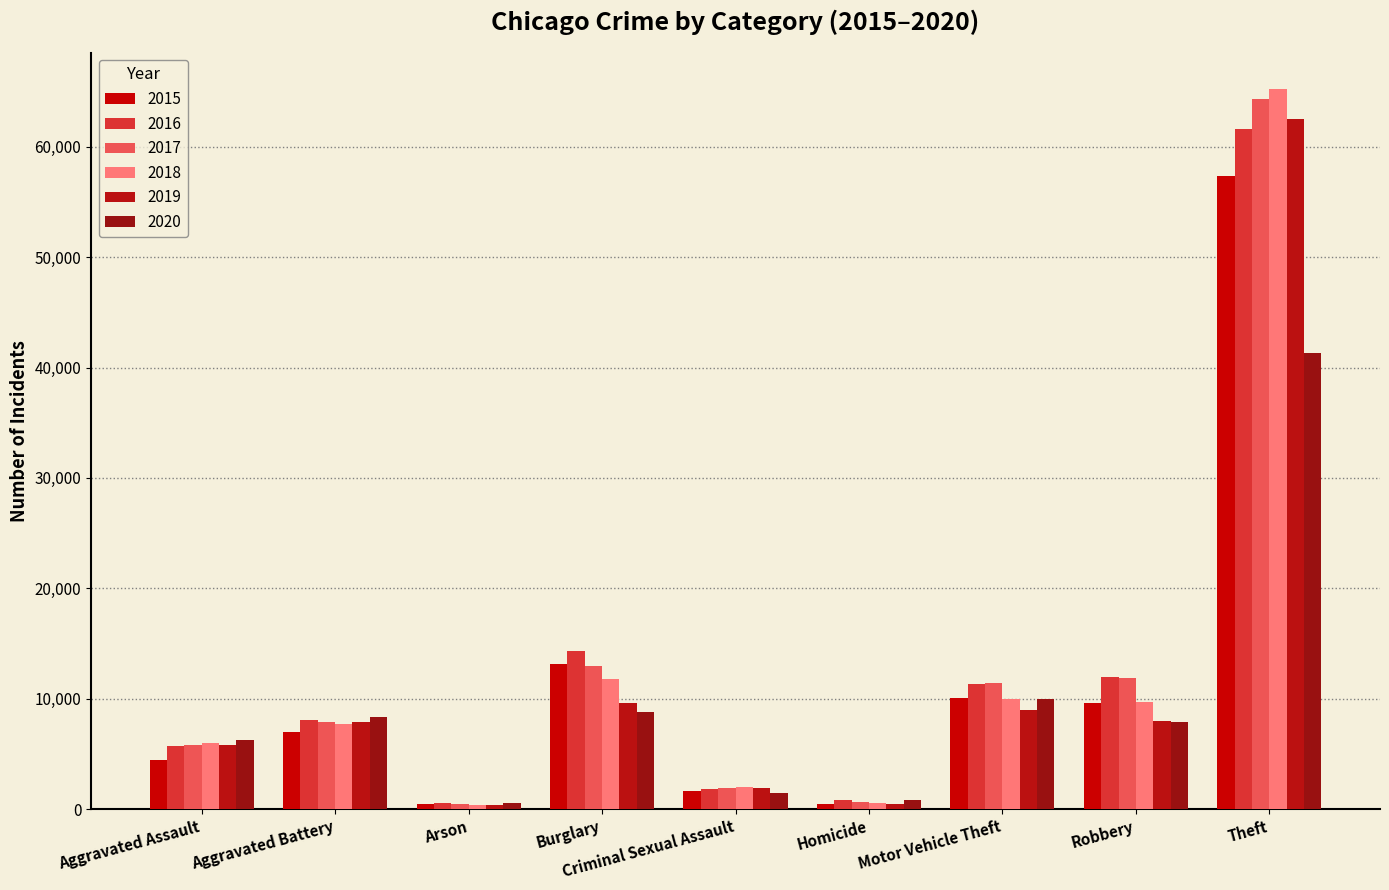

Reading right to left, extract all data points from this chart.

2015: Theft=57350	Robbery=9638	Motor Vehicle Theft=10068	Homicide=496	Criminal Sexual Assault=1670	Burglary=13184	Arson=448	Aggravated Battery=7018	Aggravated Assault=4480
2016: Theft=61618	Robbery=11960	Motor Vehicle Theft=11286	Homicide=786	Criminal Sexual Assault=1818	Burglary=14289	Arson=515	Aggravated Battery=8085	Aggravated Assault=5712
2017: Theft=64381	Robbery=11880	Motor Vehicle Theft=11380	Homicide=672	Criminal Sexual Assault=1949	Burglary=13001	Arson=444	Aggravated Battery=7845	Aggravated Assault=5793
2018: Theft=65285	Robbery=9679	Motor Vehicle Theft=9983	Homicide=589	Criminal Sexual Assault=1981	Burglary=11746	Arson=373	Aggravated Battery=7734	Aggravated Assault=6001
2019: Theft=62484	Robbery=7994	Motor Vehicle Theft=8977	Homicide=498	Criminal Sexual Assault=1879	Burglary=9639	Arson=376	Aggravated Battery=7857	Aggravated Assault=5841
2020: Theft=41312	Robbery=7855	Motor Vehicle Theft=9956	Homicide=787	Criminal Sexual Assault=1454	Burglary=8757	Arson=588	Aggravated Battery=8319	Aggravated Assault=6263